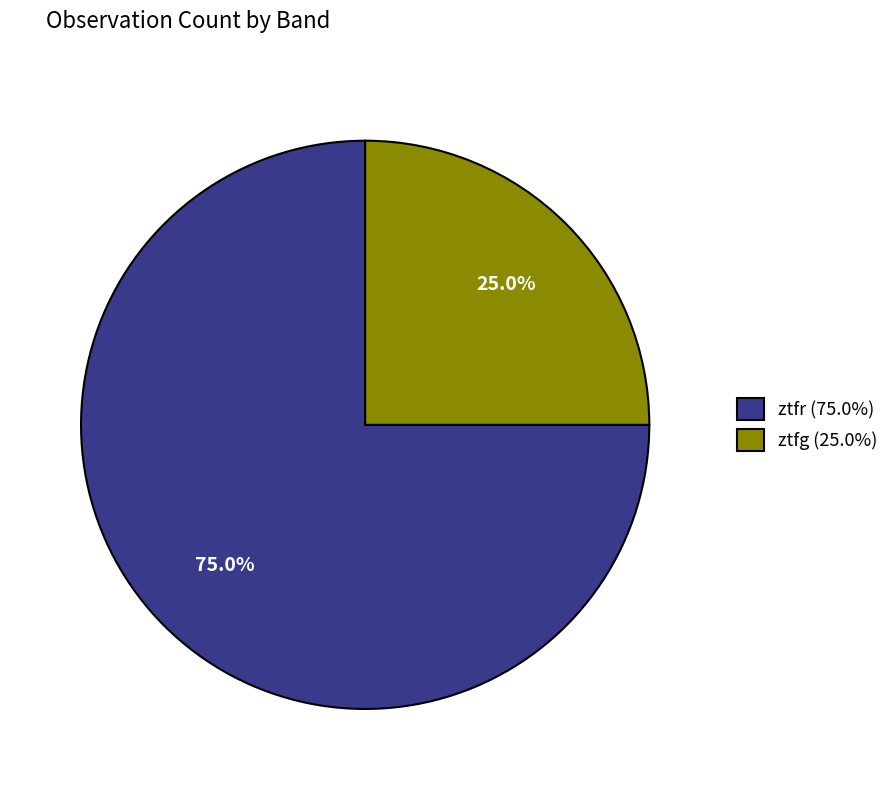

Approximately how many times larger is the value at ztfr compared to ztfg?

3.0